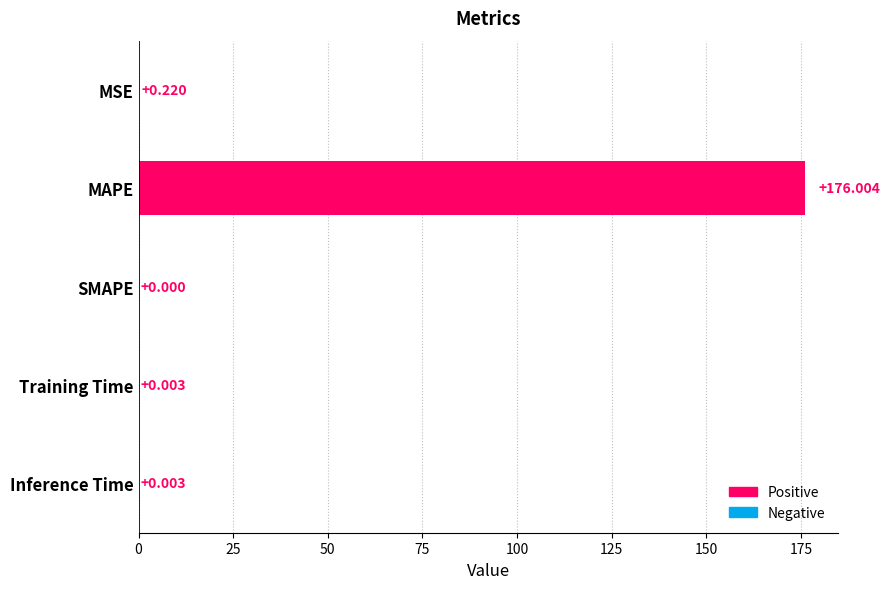

What is the greatest value displayed?

176.0